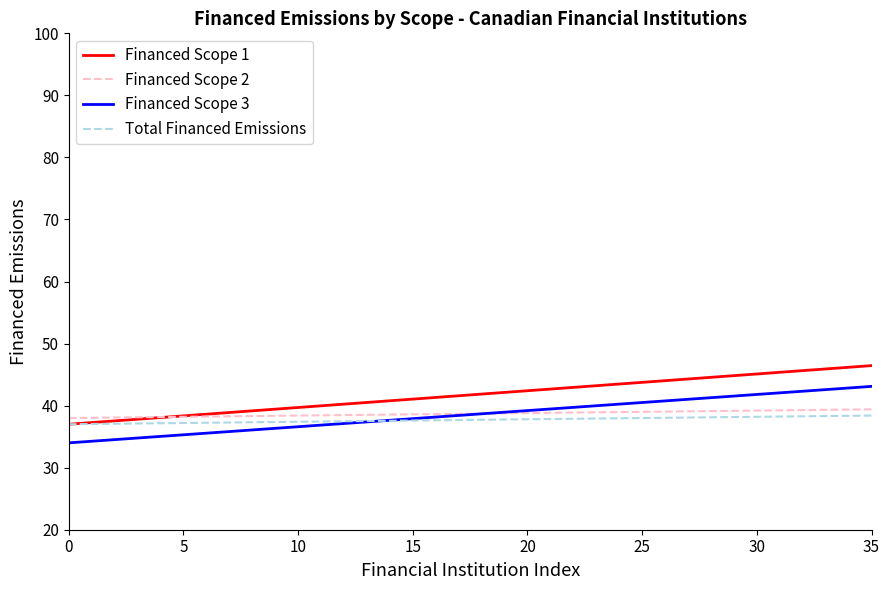

Which series has the widest spread of values?

Financed Scope 1